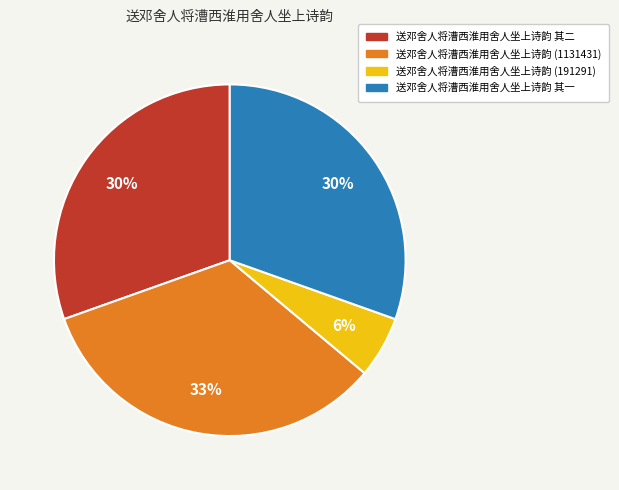

To the nearest percent, what is the average slice percentage?

25%